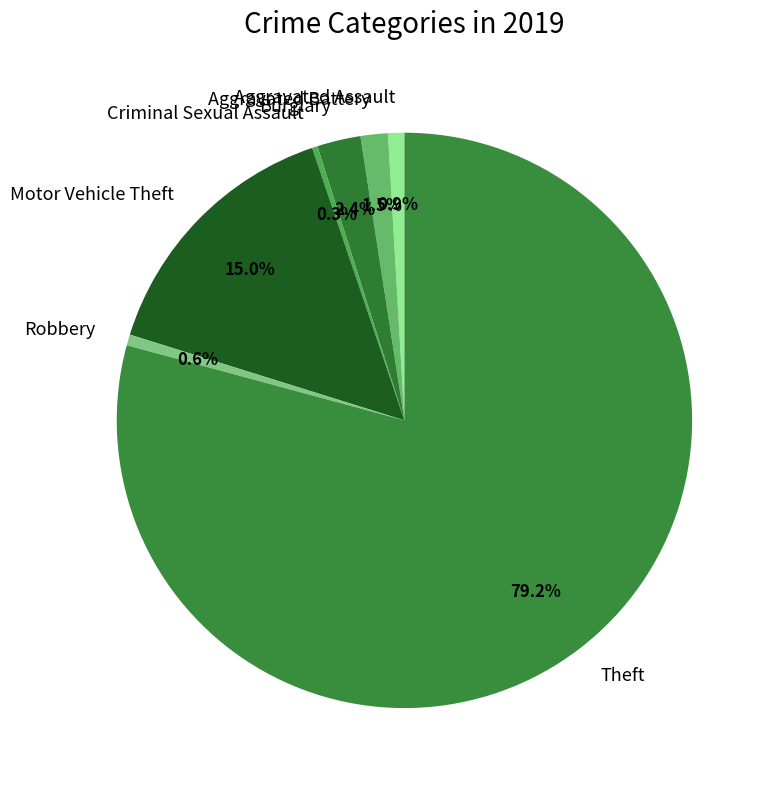

Is it true that Burglary is 2% of the pie?

True